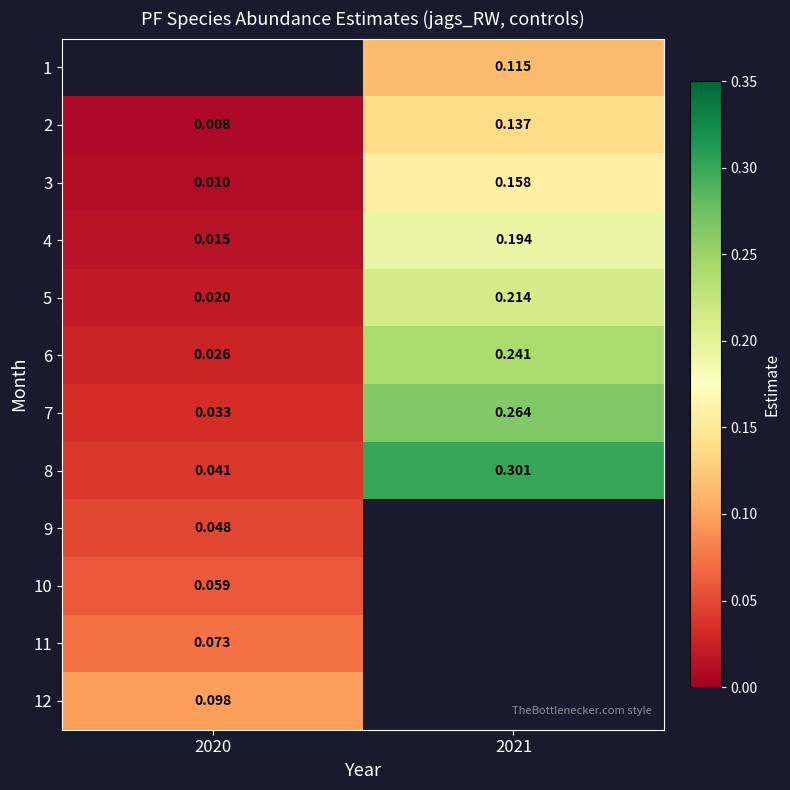

What is the approximate value of 1 at 2021?

0.1